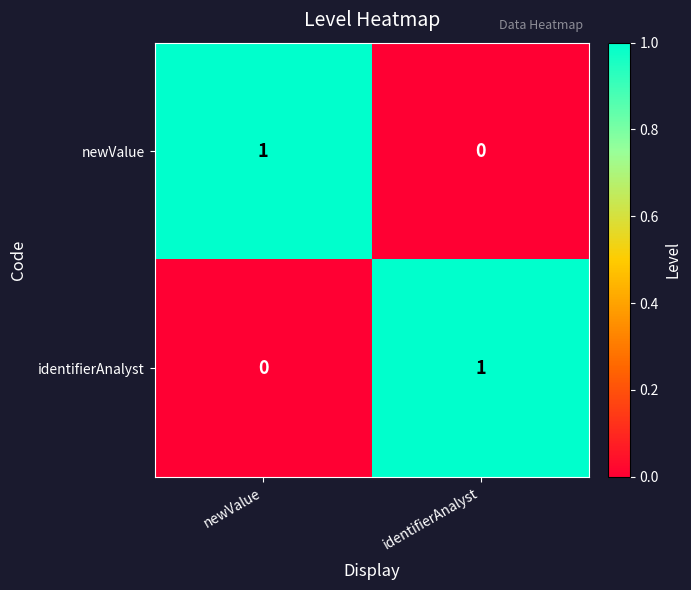

Reading left to right, transcribe all the data shown in this chart.

newValue: newValue=1	identifierAnalyst=0
identifierAnalyst: newValue=0	identifierAnalyst=1